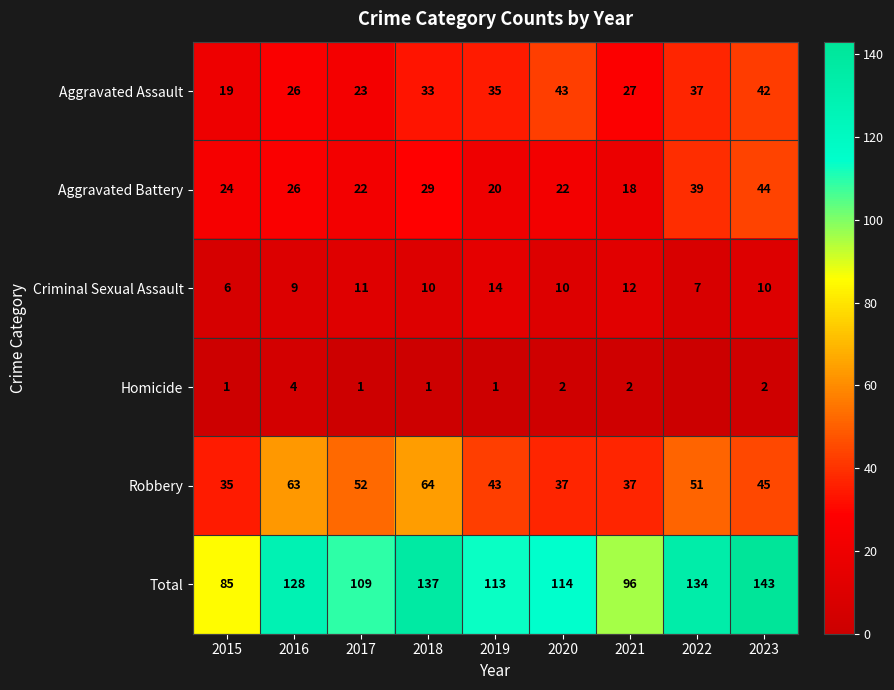

Between 2019 and 2023, which series saw the biggest shift?

Total